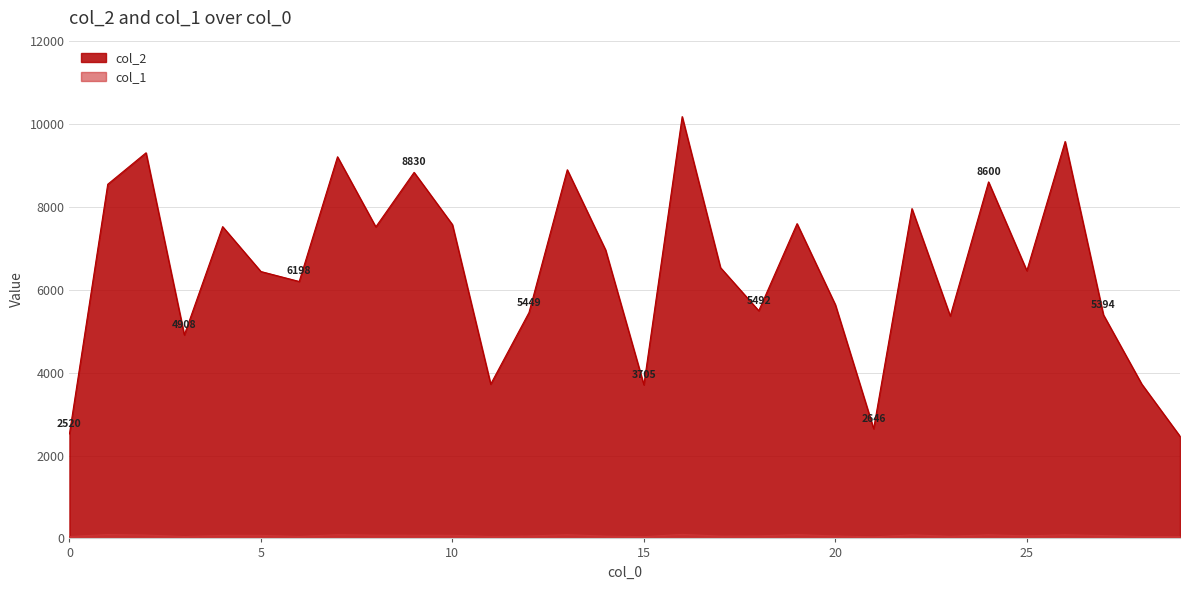

At which category is the sum across all series the highest?

16